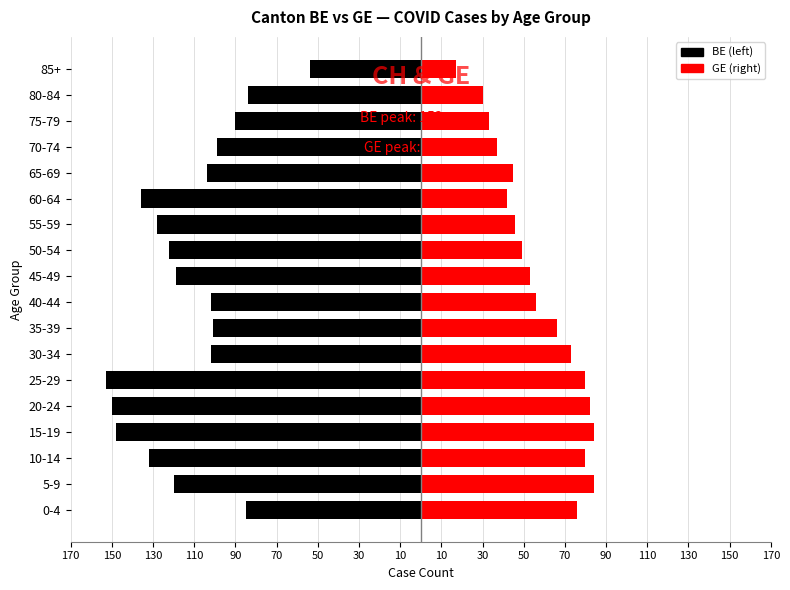

Is the value of GE (right) at 75-79 greater than the value of BE (left) at 55-59?

Yes